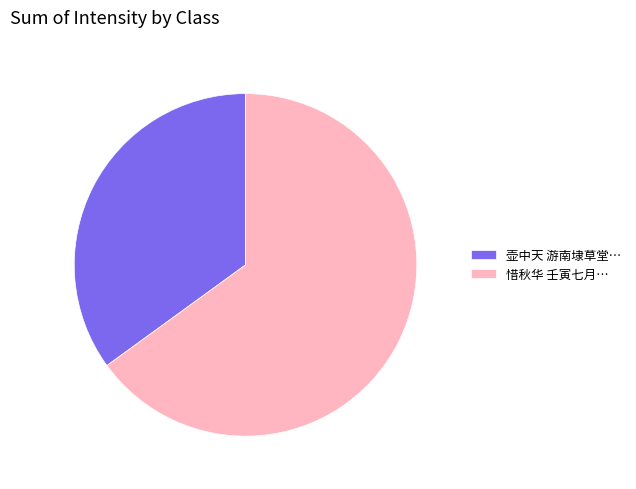

Which slice is the smallest?

壶中天 游南埭草堂…